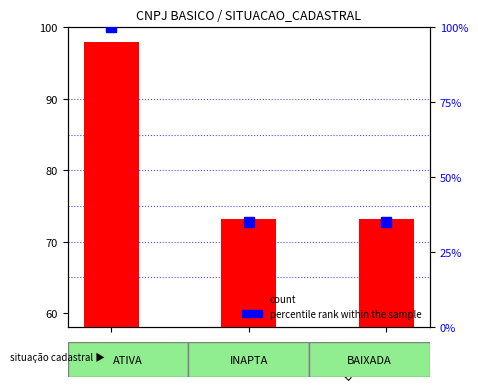

Which series has the largest total across all categories?

count